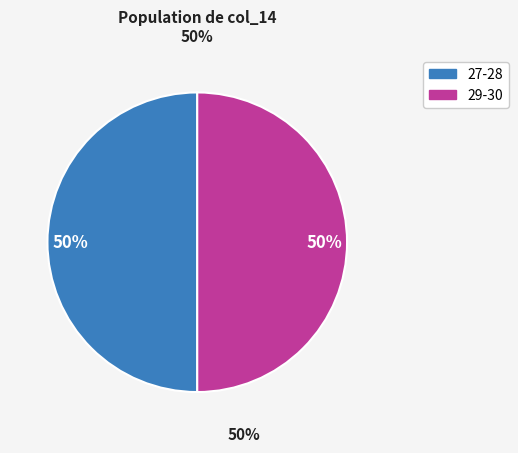

To the nearest percent, what is the average slice percentage?

50%